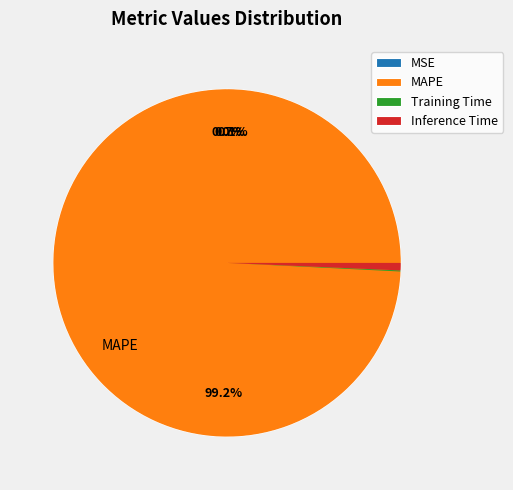

Which slice is the largest?

MAPE